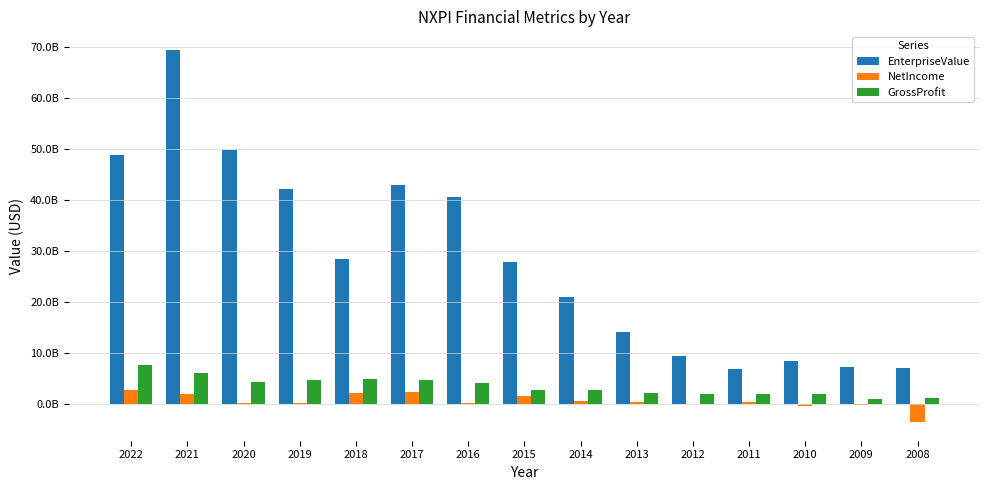

Reading left to right, list all the values displayed in this chart.

EnterpriseValue: 48704738370.0	69399084860.0	49819114630.0	42214446560.0	28438231680.0	42961295700.0	40467130770.0	27798117000.0	20993685600.0	14065799180.0	9404069286.4	6880240440.0	8451830400.0	7255528000.0	7093940000.0
NetIncome: 2787000000.0	1871000000.0	84000000.0	243000000.0	2208000000.0	2215000000.0	200000000.0	1526000000.0	539000000.0	348000000.0	-115000000.0	390000000.0	-456000000.0	-175000000.0	-3600000000.0
GrossProfit: 7517000000.0	6067000000.0	4235000000.0	4618000000.0	4851000000.0	4619000000.0	4069000000.0	2787000000.0	2640000000.0	2177000000.0	1988000000.0	1906000000.0	1823000000.0	969000000.0	1218000000.0